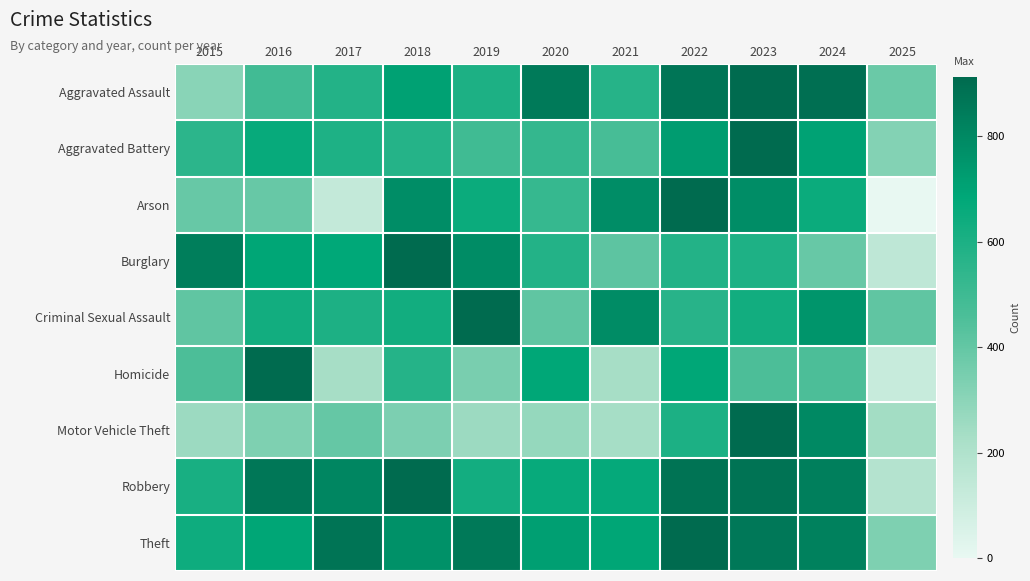

Which series has the largest range (max minus min)?

Arson